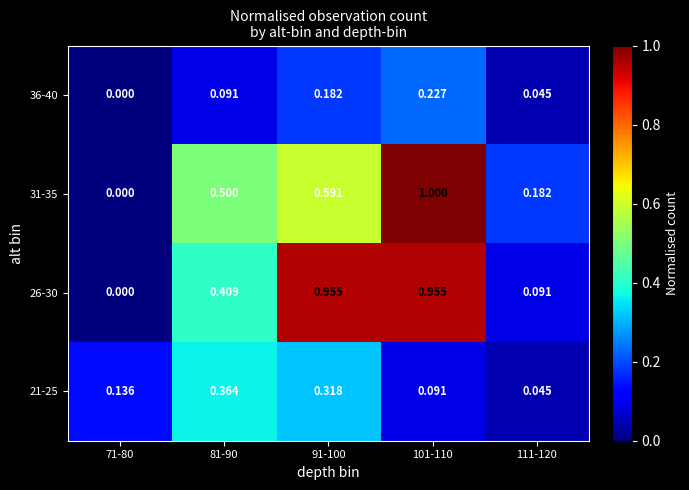

Is the value of 21-25 at 101-110 greater than the value of 31-35 at 101-110?

No